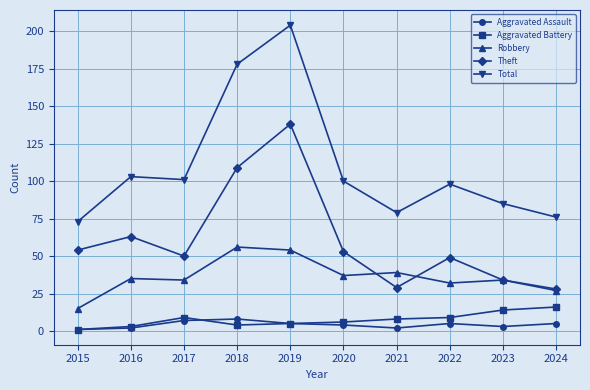

The Total series shows 85 at 2023. True or false?

True